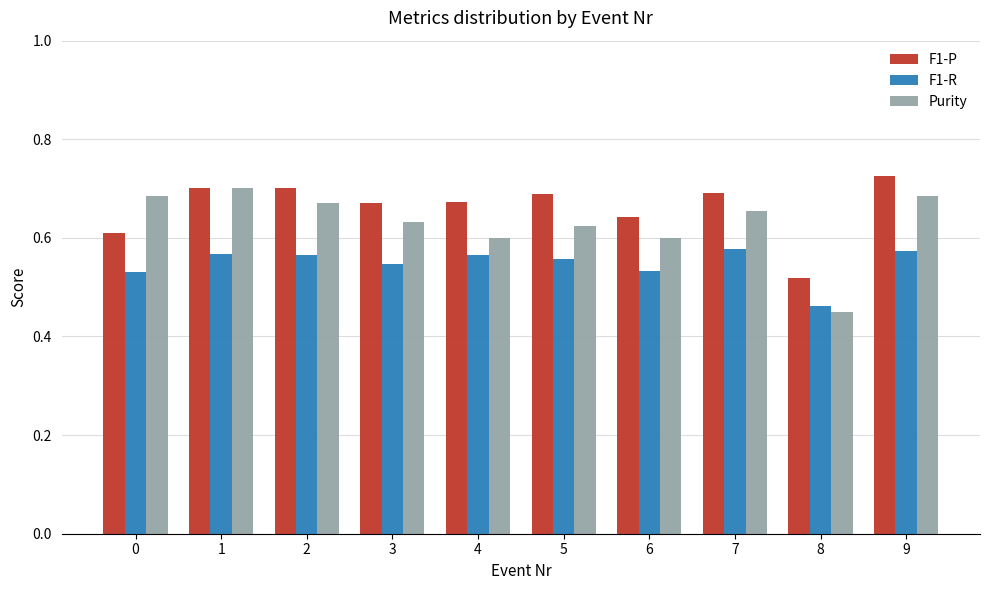

Which series changed the most between 1 and 4?

Purity